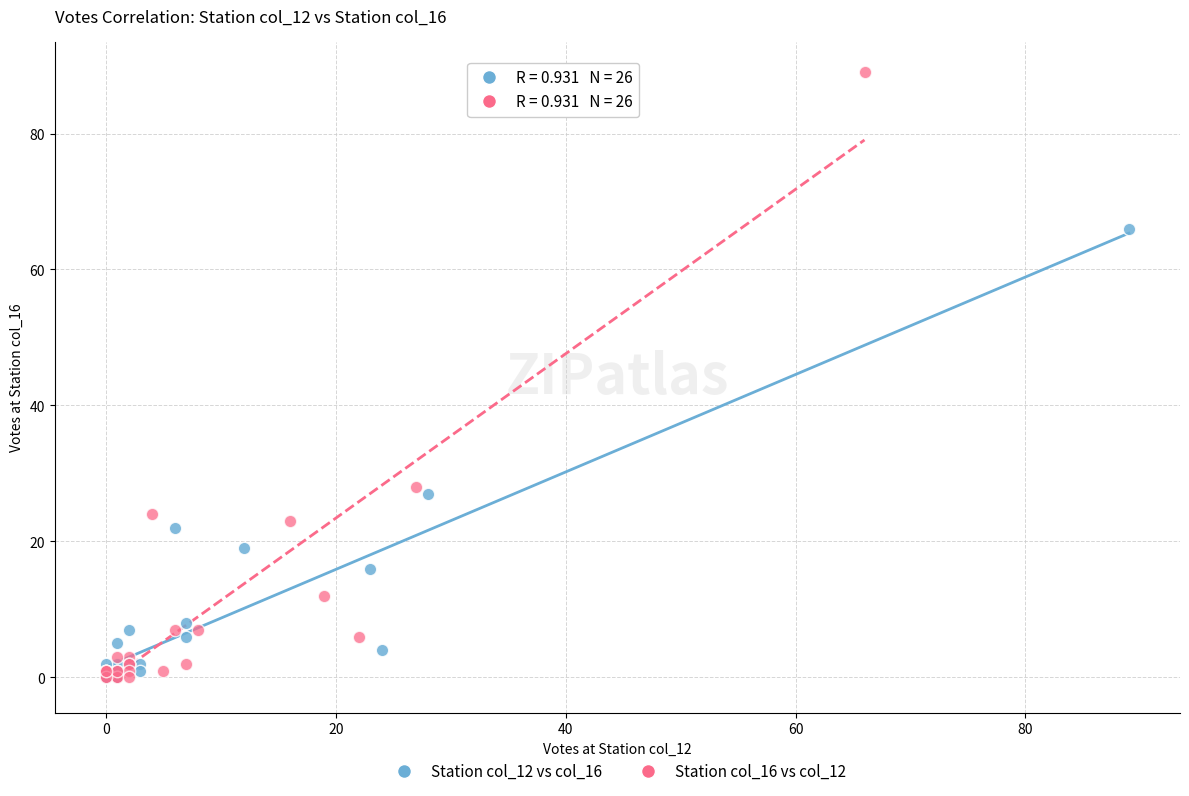

Which series has the widest spread of Y values?

Station col_16 vs col_12